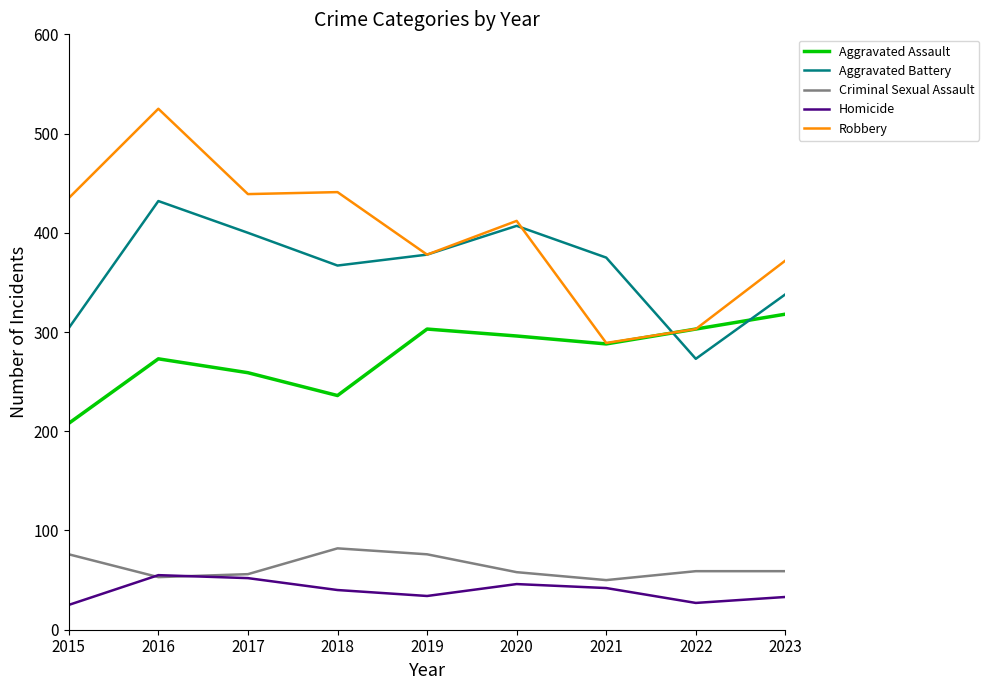

What is the total value across all series at 2016?

1338